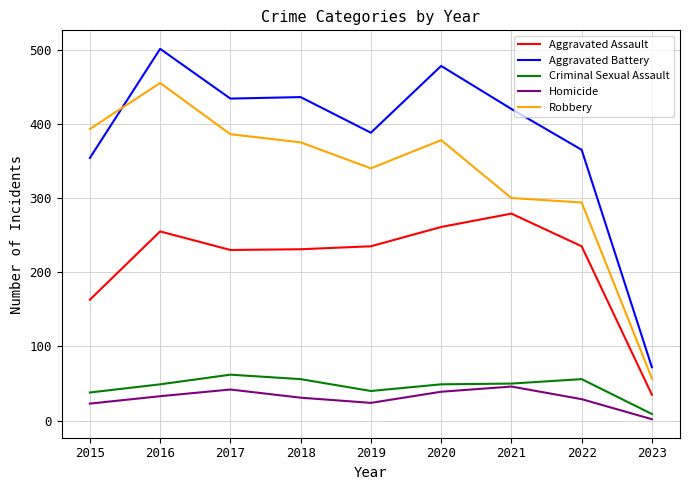

True or false: Aggravated Assault and Criminal Sexual Assault intersect in this chart.

False